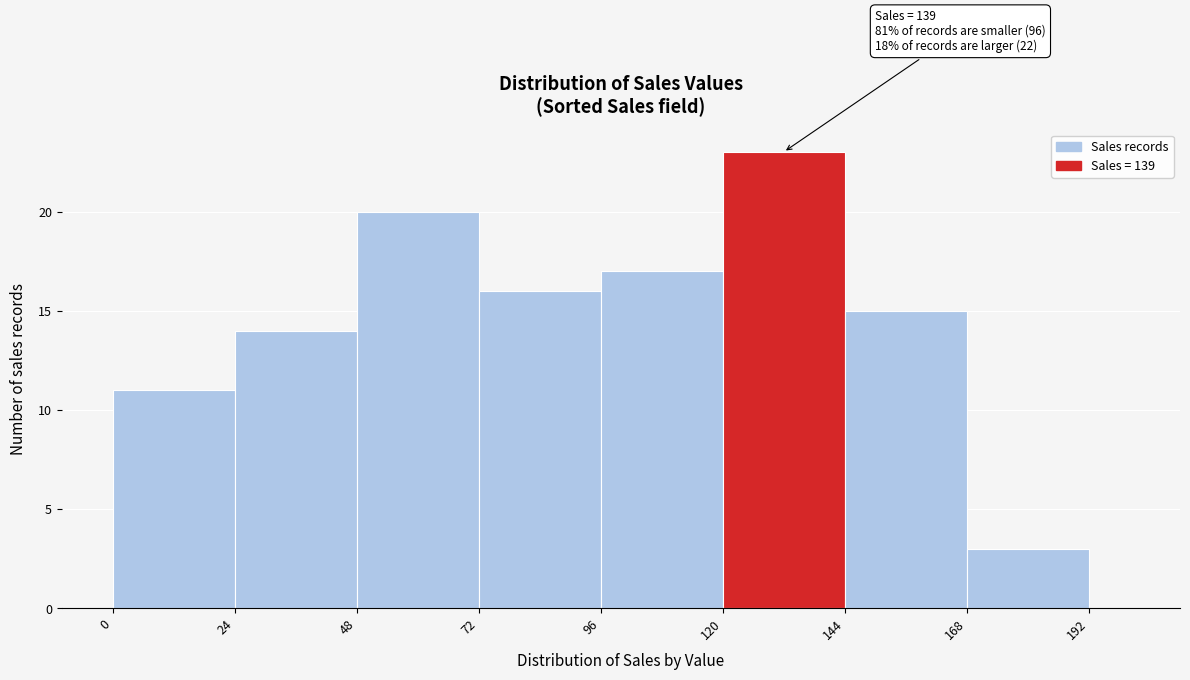

Read against the x-axis, roughly where is the centre of the tallest bar?

130